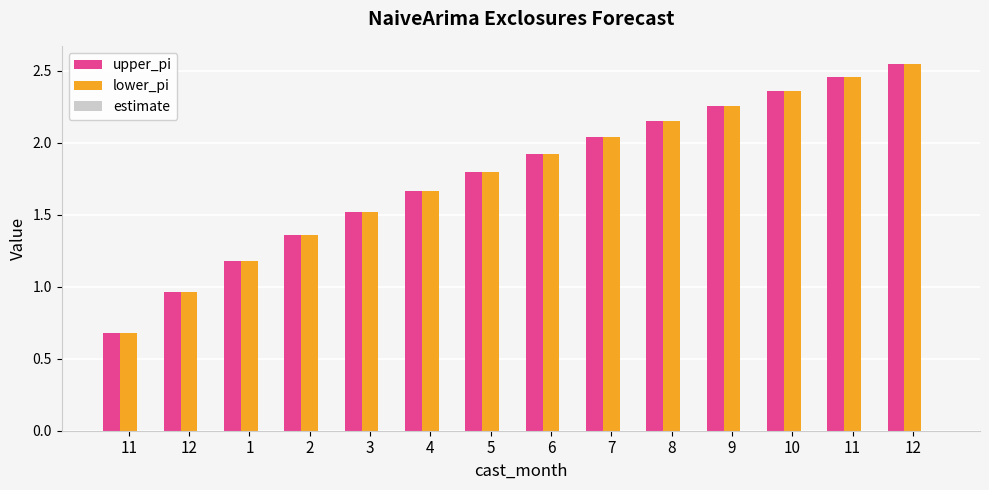

Does the chart contain any negative values?

No